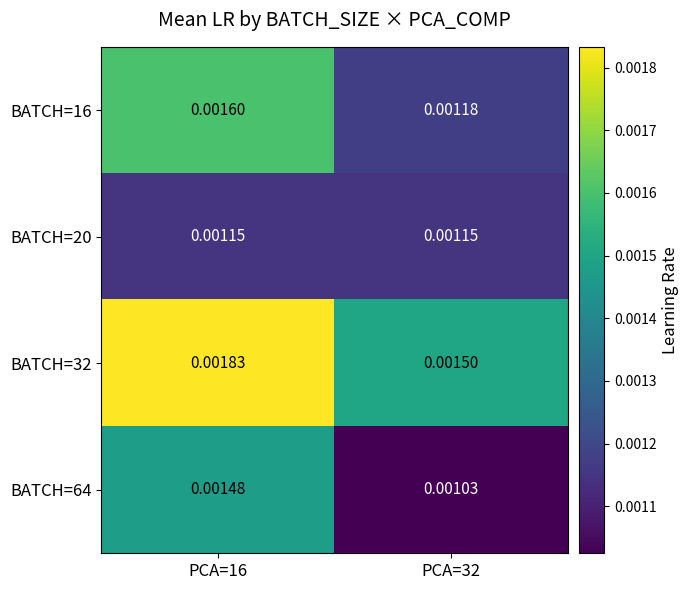

How many data points does each series have?

2